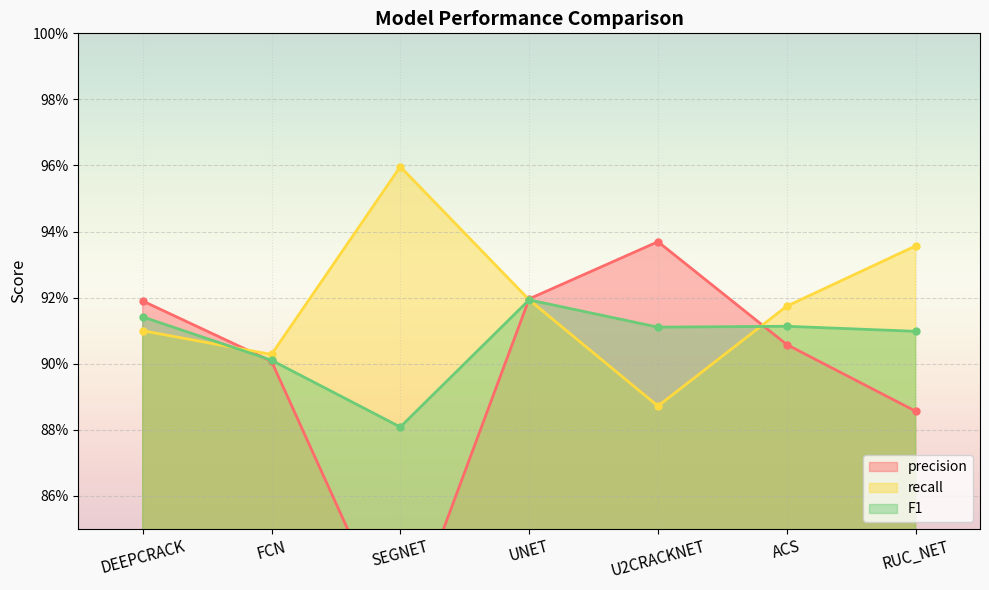

At DEEPCRACK, list the series in order from largest to smallest.

precision, F1, recall